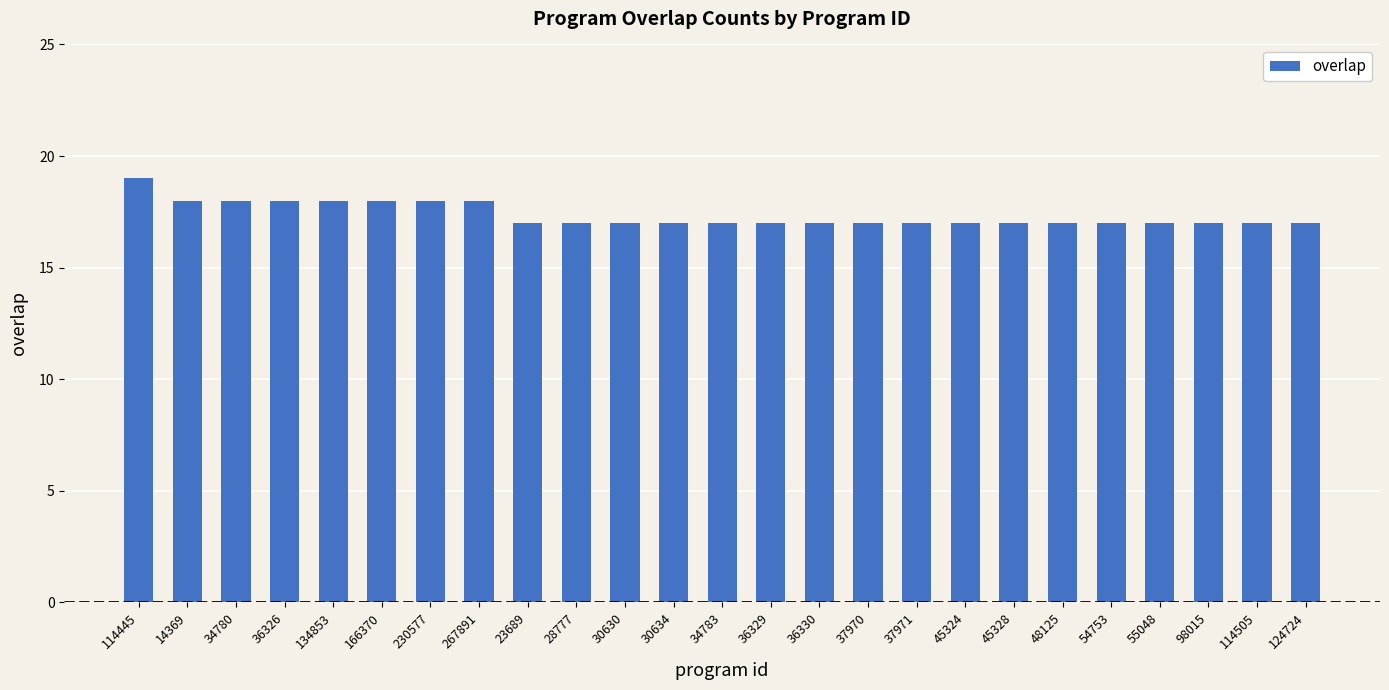

What is the smallest value displayed?

17